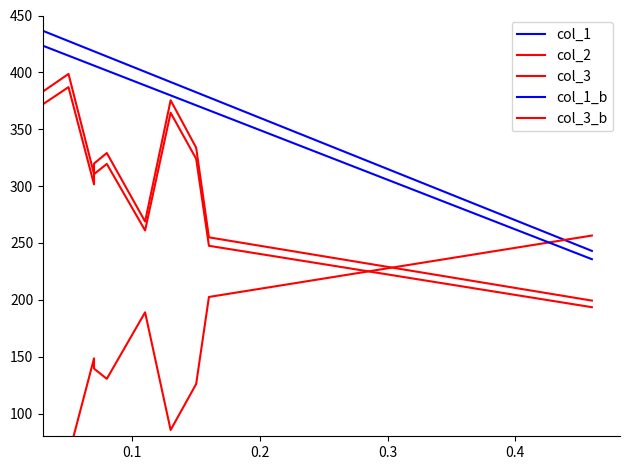

What is the lowest value of the col_3 series?

193.5